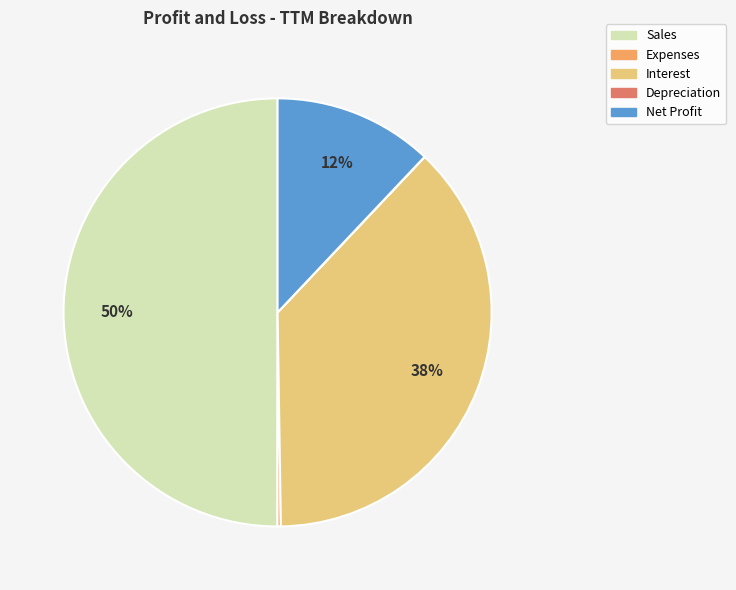

To the nearest percent, what is the average slice percentage?

20%